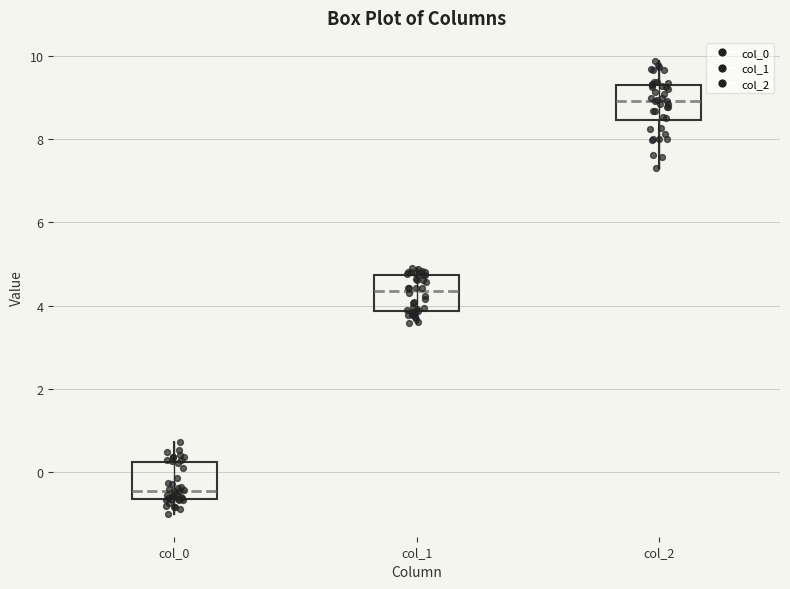

Which box's median line is the highest?

col_2